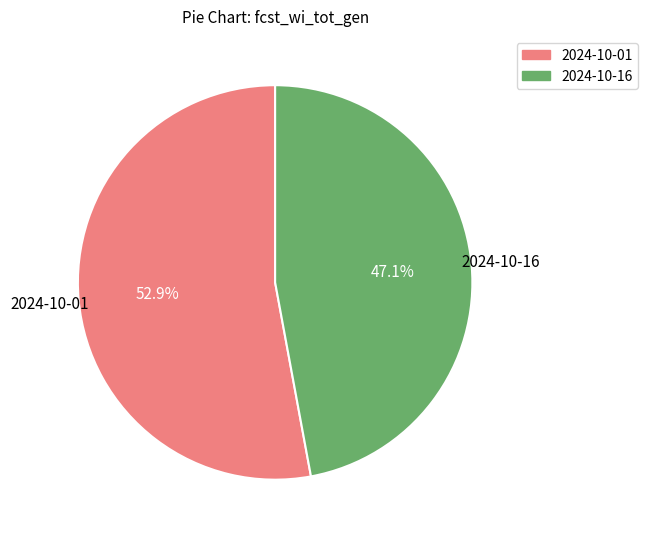

Is there any slice that represents more than half of the pie?

Yes